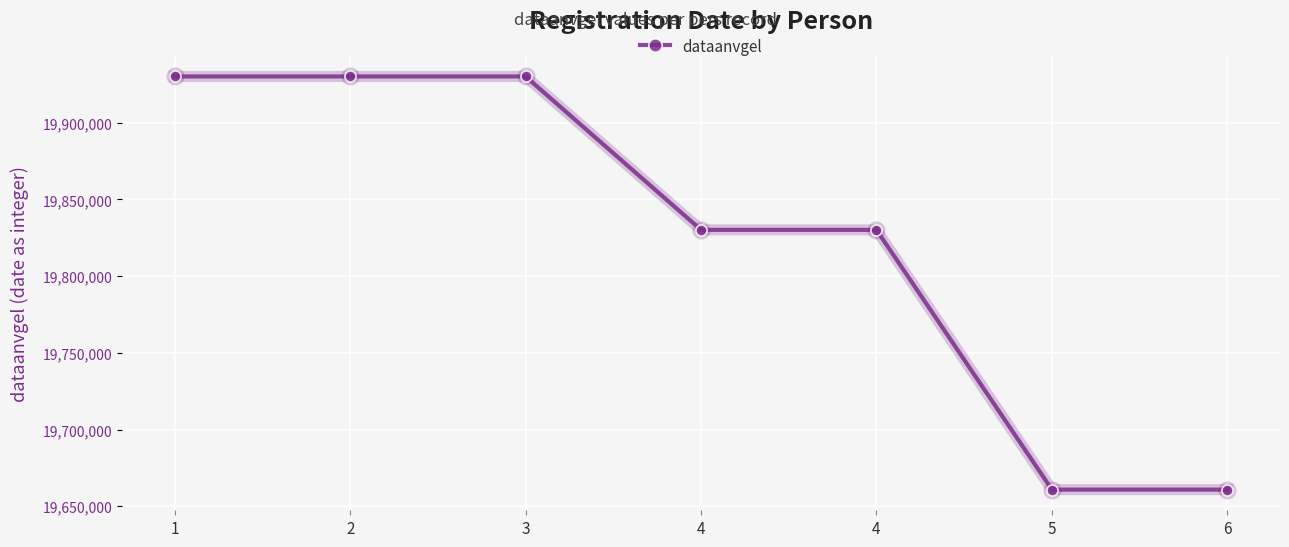

How many lines are shown in the chart?

1